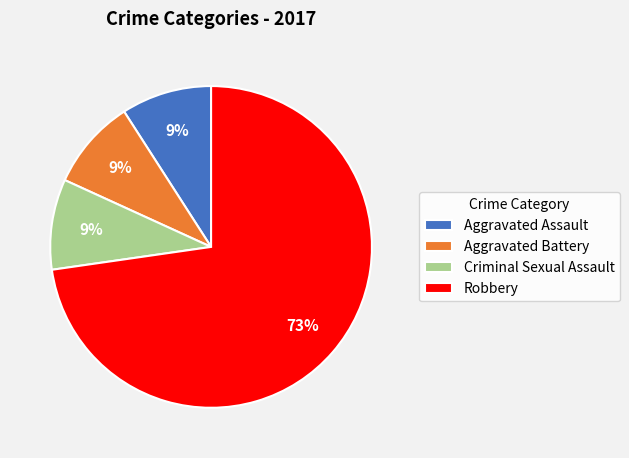

Is the sum of Aggravated Assault and Criminal Sexual Assault greater than half?

No